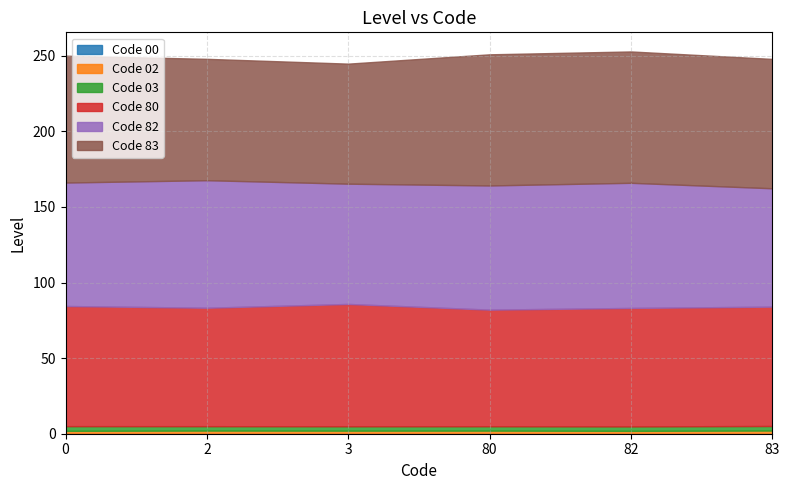

The value of Code 82 at 0 is 32. True or false?

False